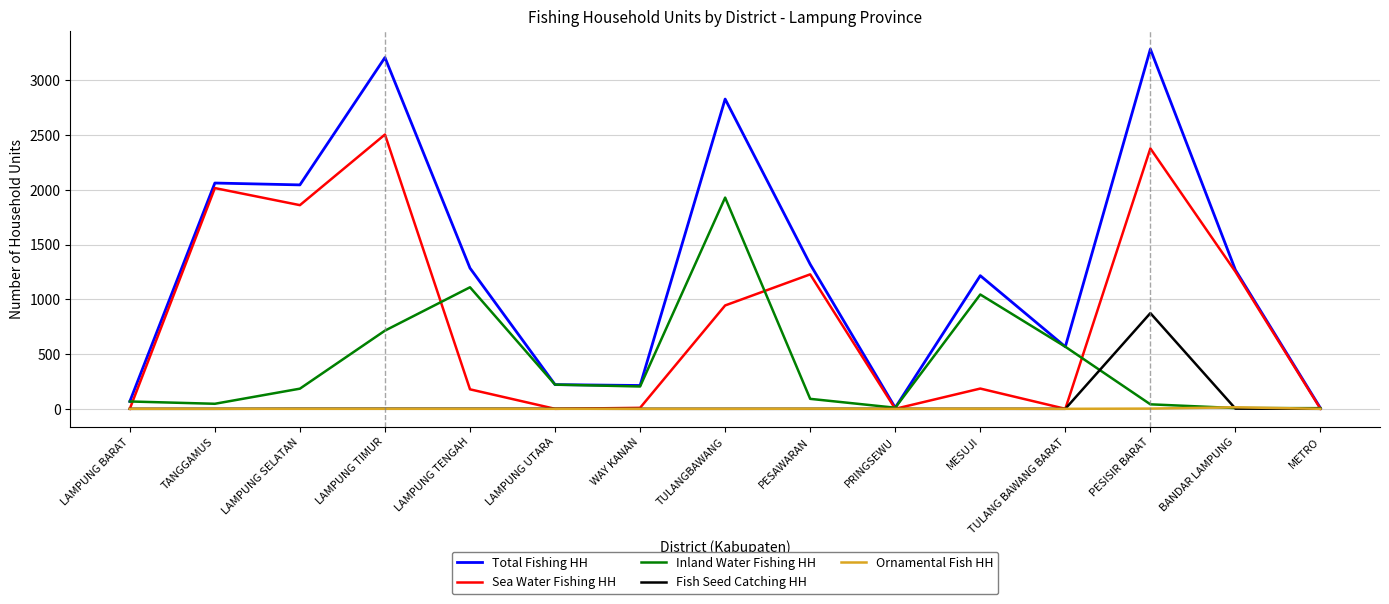

What is the difference between the second highest and minimum values in the Sea Water Fishing HH series?

2378